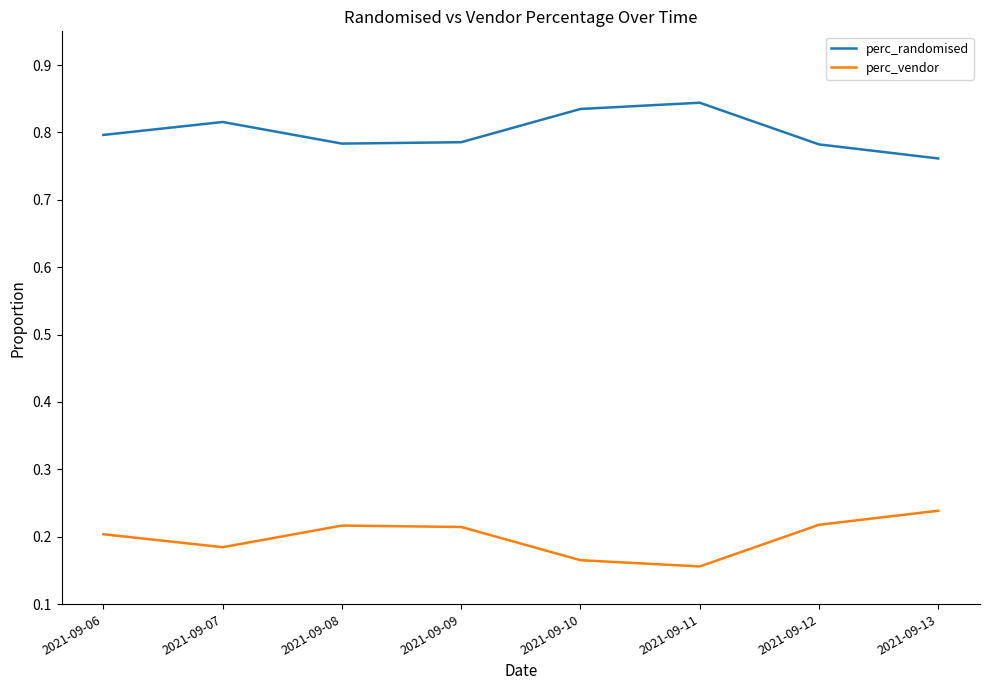

At 2021-09-07, list the series in order from largest to smallest.

perc_randomised, perc_vendor